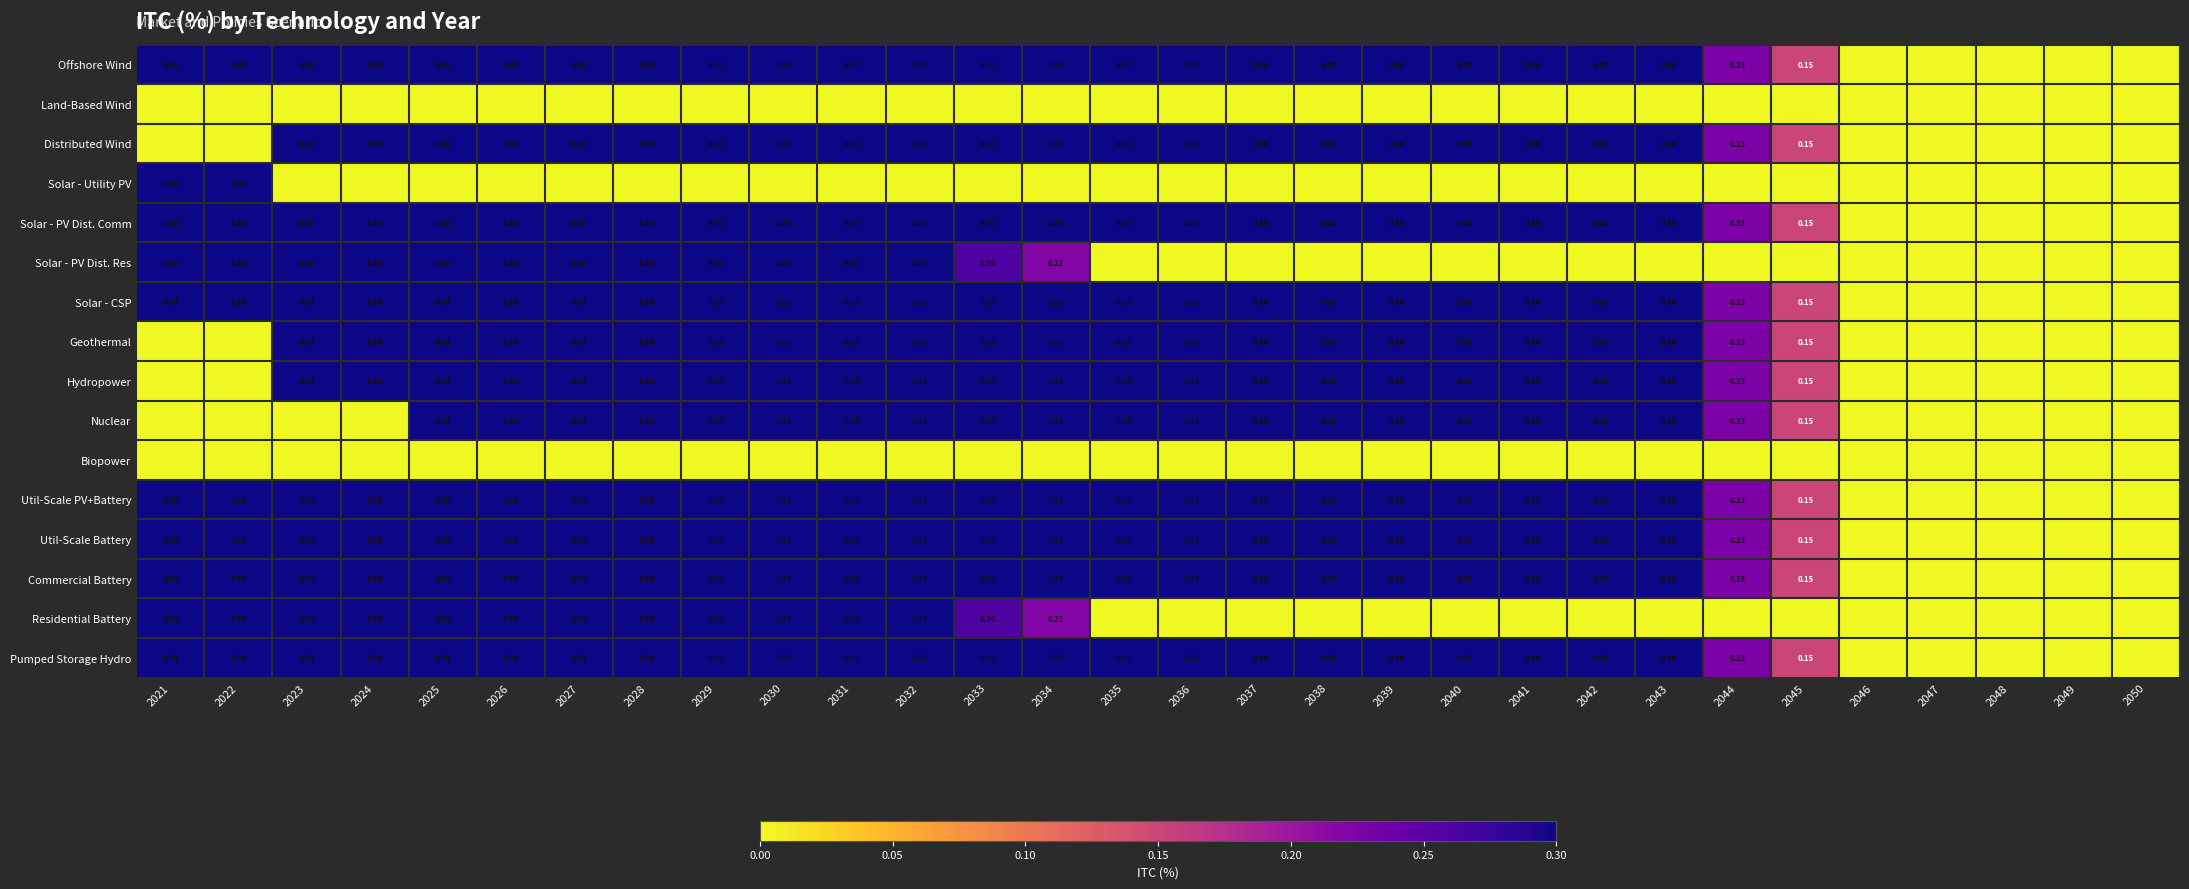

Is the value of Solar - PV Dist. Res at 2033 greater than the value of Nuclear at 2038?

No